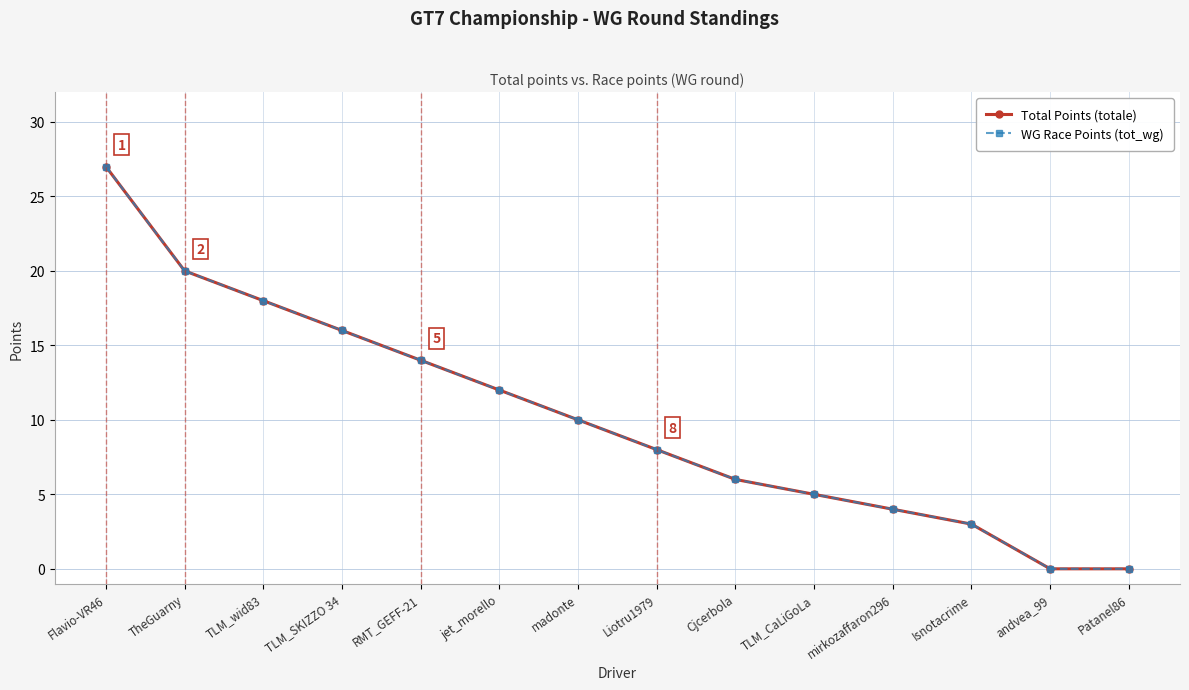

True or false: WG Race Points (tot_wg) has a value of 5 at TLM_CaLiGoLa.

True